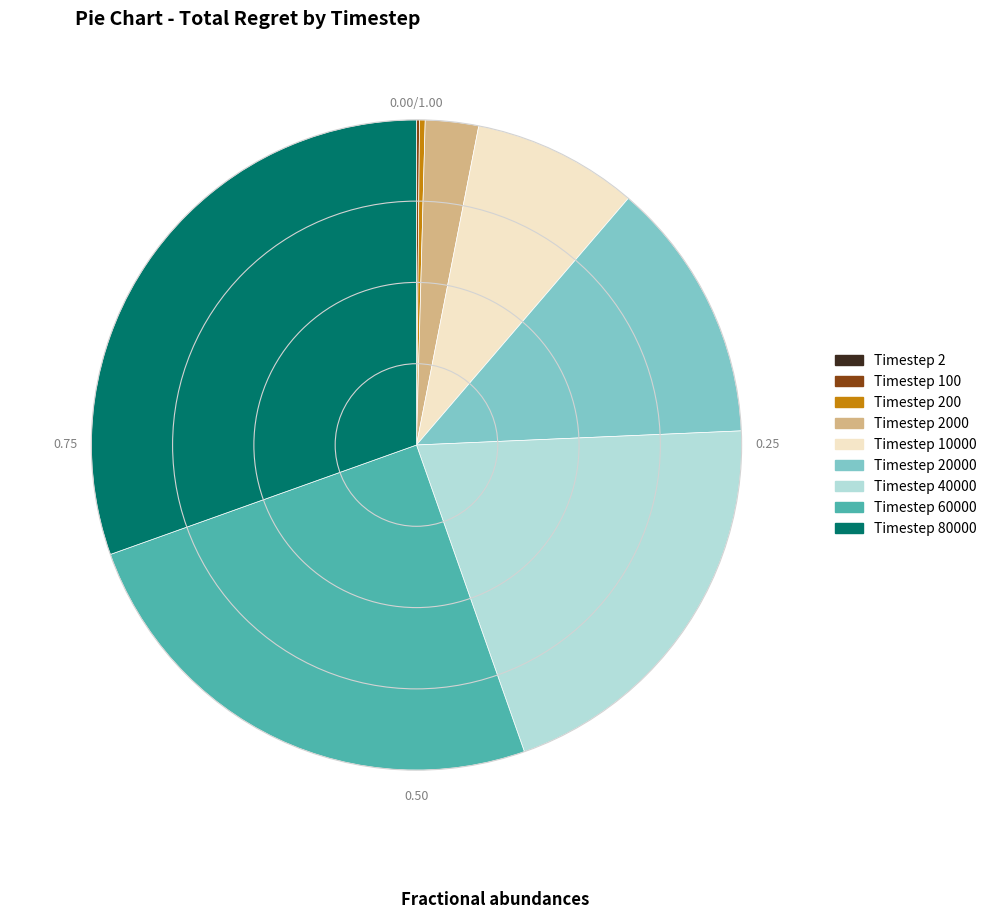

Is there any slice that represents more than half of the pie?

No